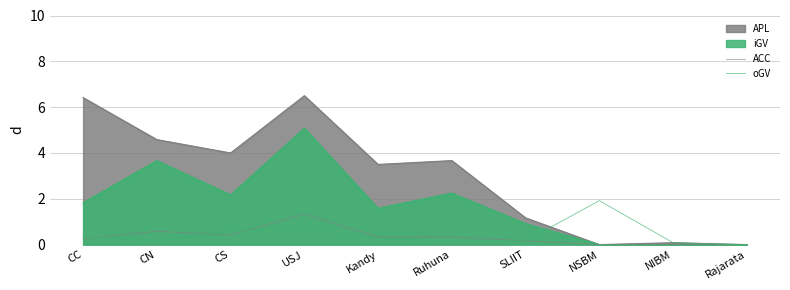

What is the value of the oGV point at the 8th from the left?

1.9